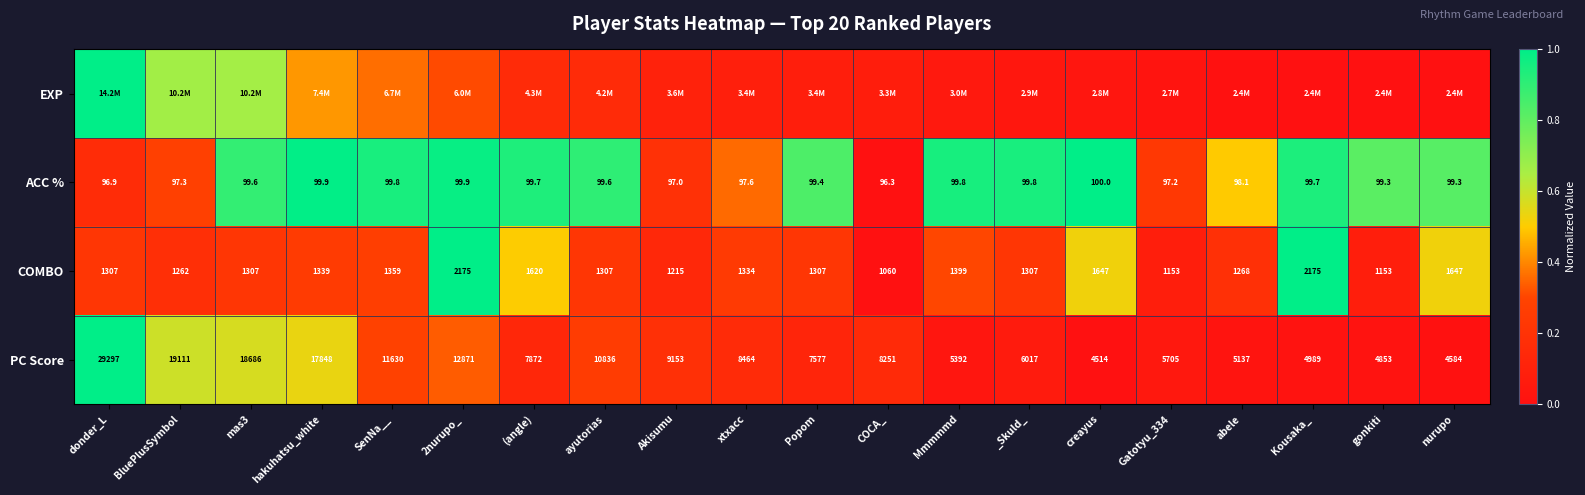

At which label does ACC % reach its minimum?

COCA_